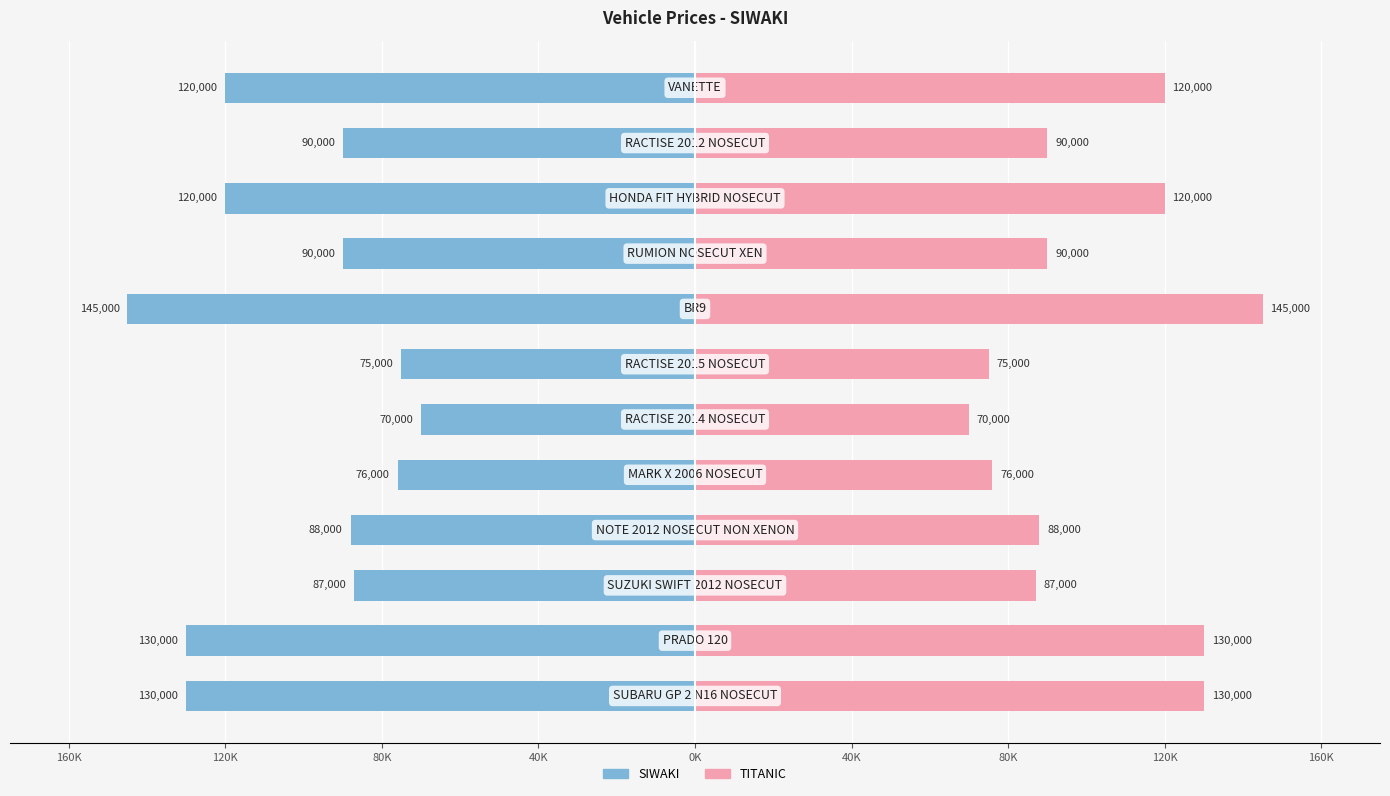

What is the average value of the TITANIC series?

101750